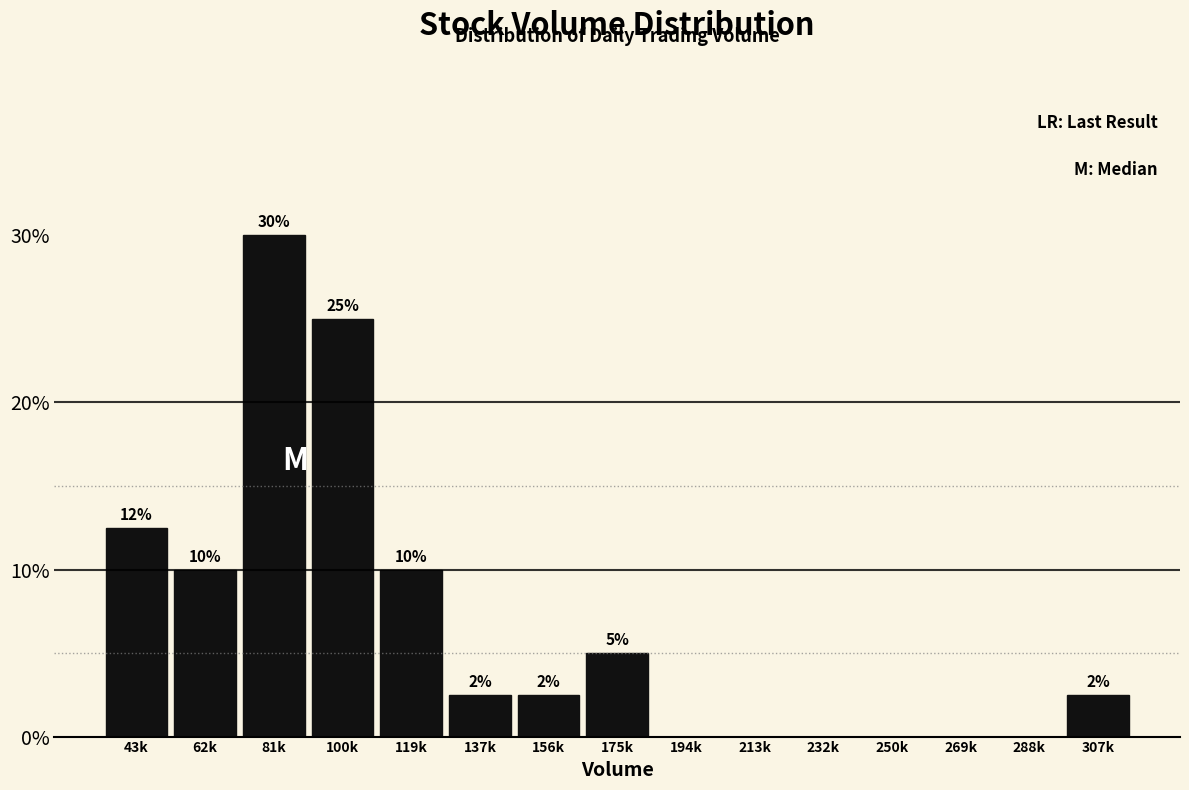

Read the value at 43k.

12.5